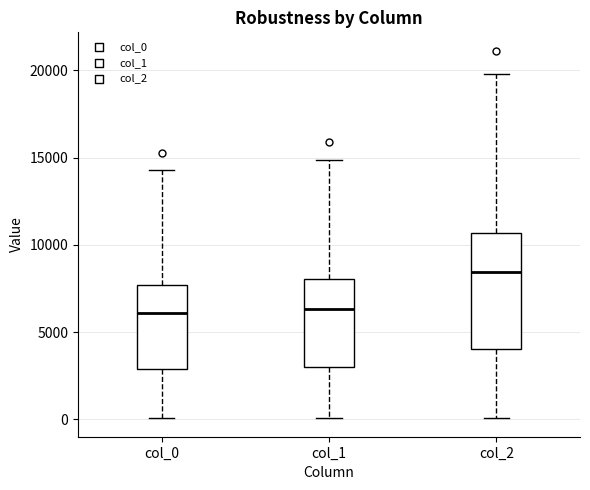

Reading left to right, read every box against the y-axis: the position of its median line, the range the box covers, and the ends of its whiskers. The values are not printed on the chart, so give them approximately, as read against the axis.

col_0: median 6000, box 3000 to 7500, whiskers 0 to 14500
col_1: median 6500, box 3000 to 8000, whiskers 0 to 15000
col_2: median 8500, box 4000 to 10500, whiskers 0 to 20000